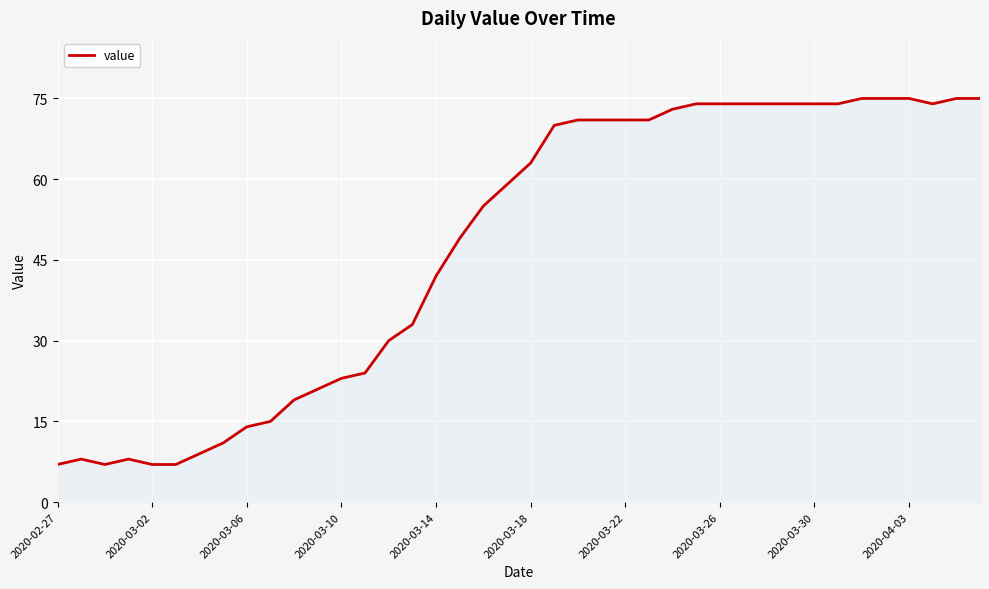

What is the greatest value displayed?

75